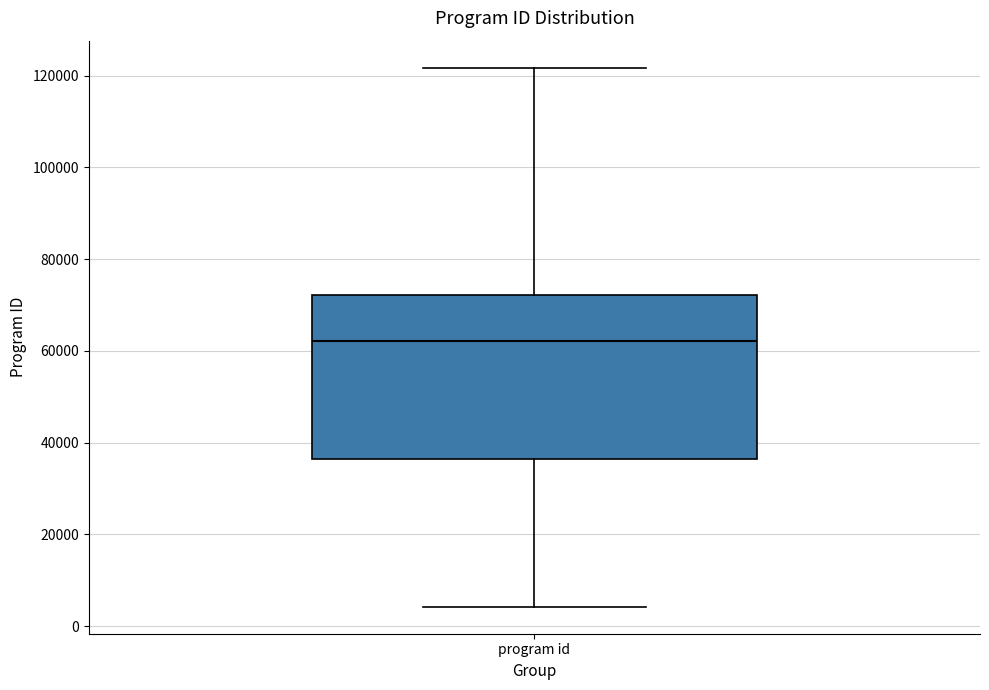

Transcribe this box plot: give where the median line is, the range the box spans, and where the two whiskers end, as read against the y-axis. The values are not printed on the chart, so give them approximately, as read against the axis.

median 62000, box 36000 to 72000, whiskers 4000 to 122000